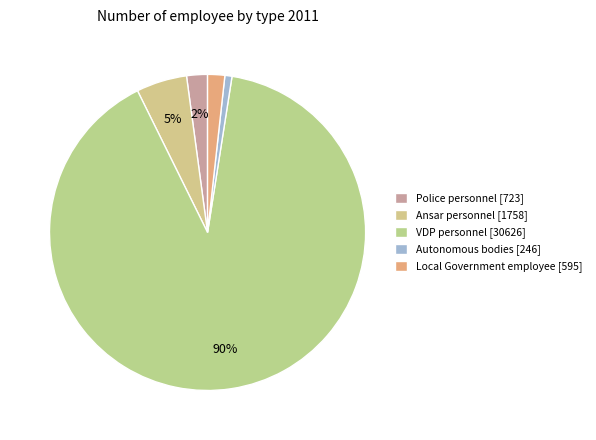

What is the total percentage of Local Government employee and Ansar personnel?

6.9%